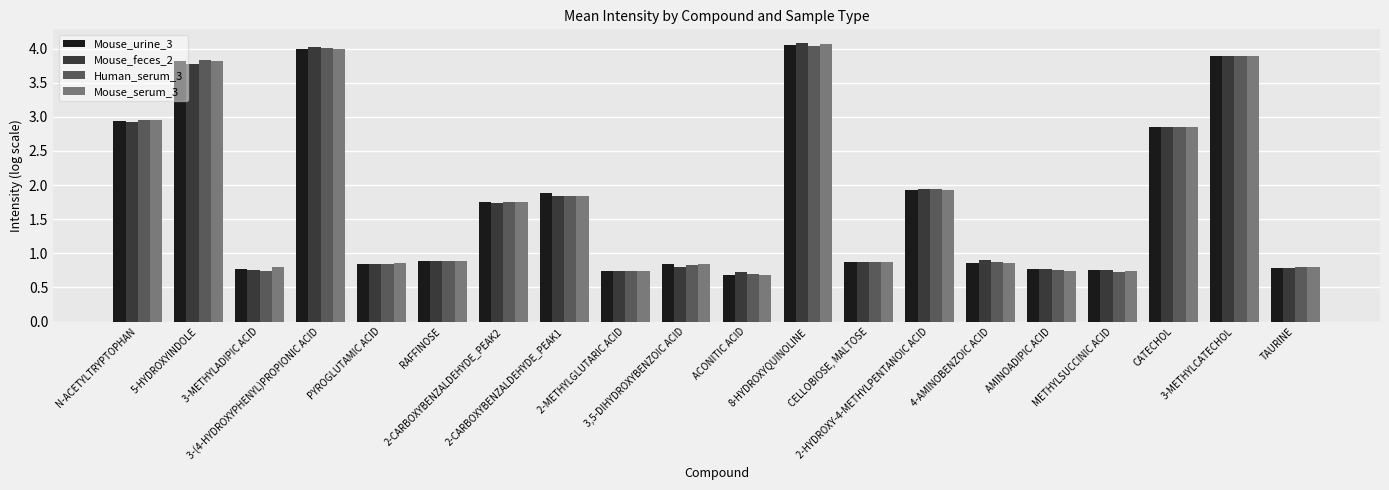

The value of Mouse_feces_2 at 8-HYDROXYQUINOLINE is 0.9. True or false?

False